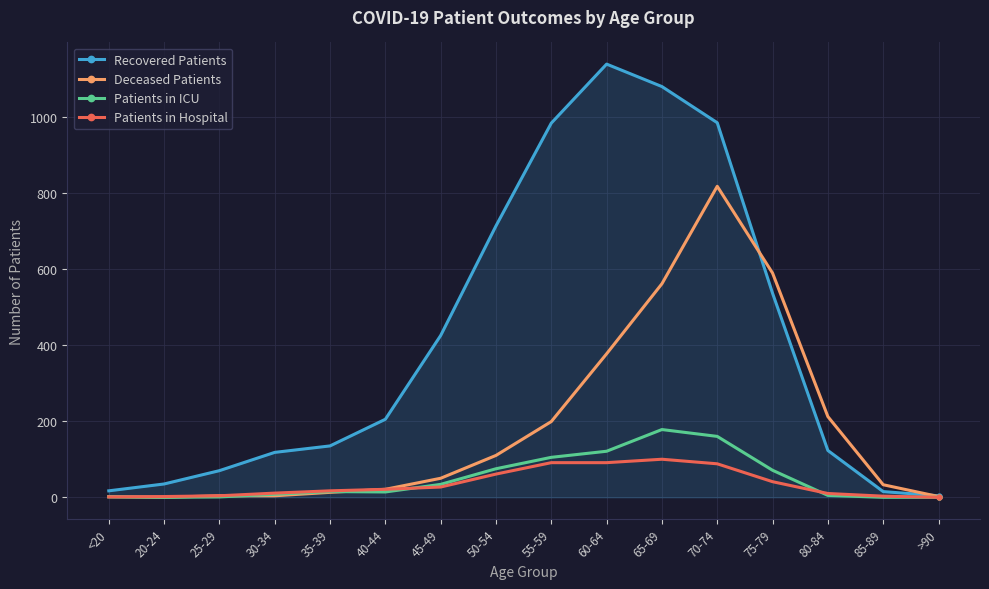

What is the approximate value of Recovered Patients at >90?

4